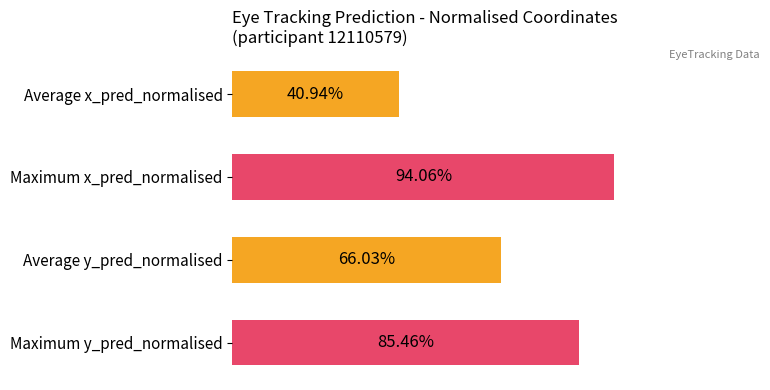

What are all the series names shown in the legend?

Average x_pred_normalised, Average y_pred_normalised